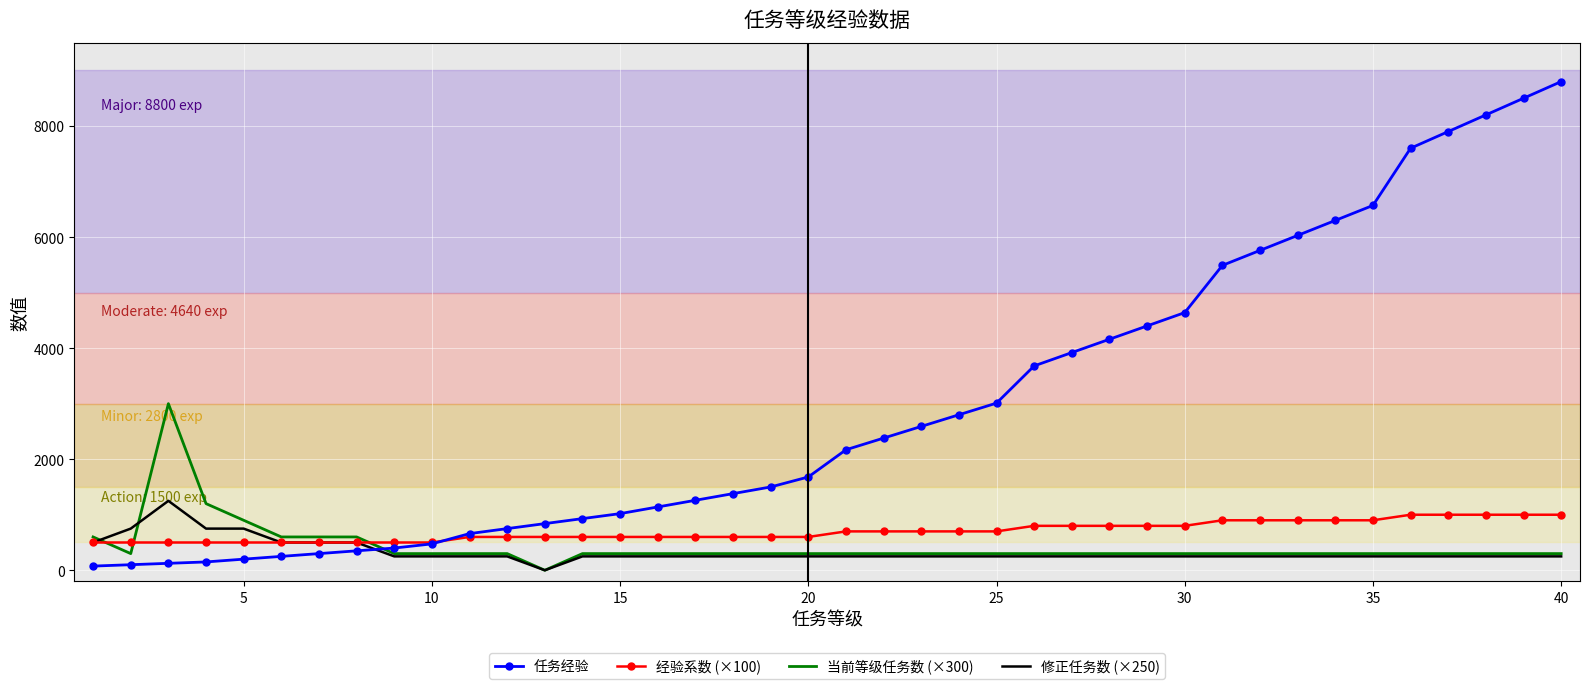

Which series has the widest spread of values?

任务经验